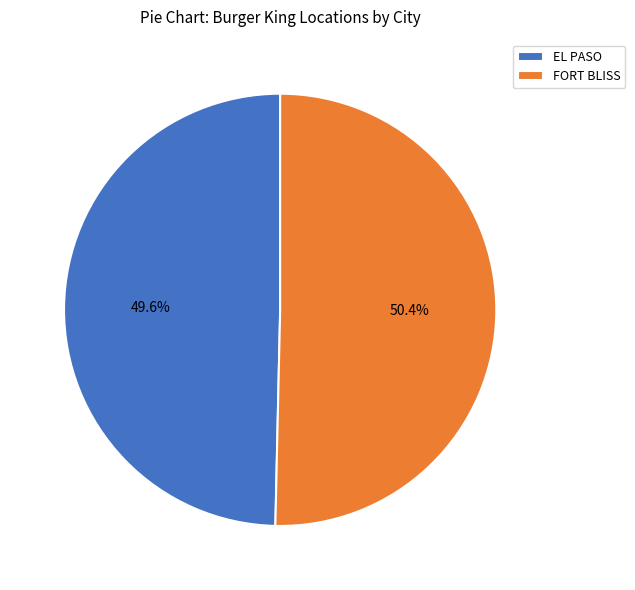

The EL PASO slice represents 36% of the pie. True or false?

False